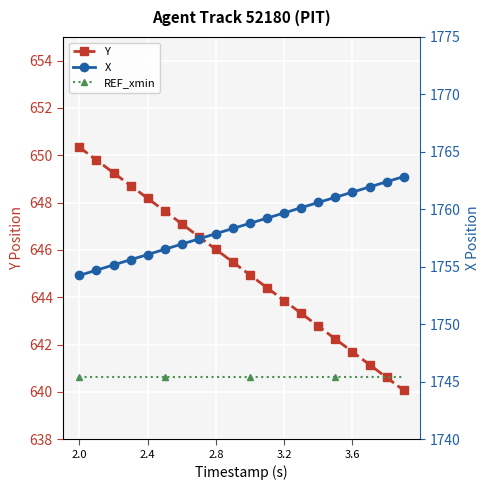

True or false: Y has a value of 1066.1 at 3.2.

False